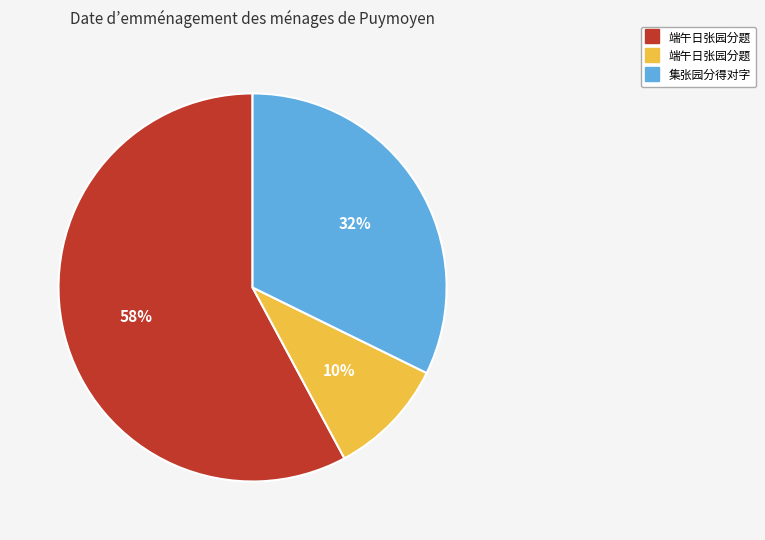

Is there any slice that represents more than half of the pie?

Yes